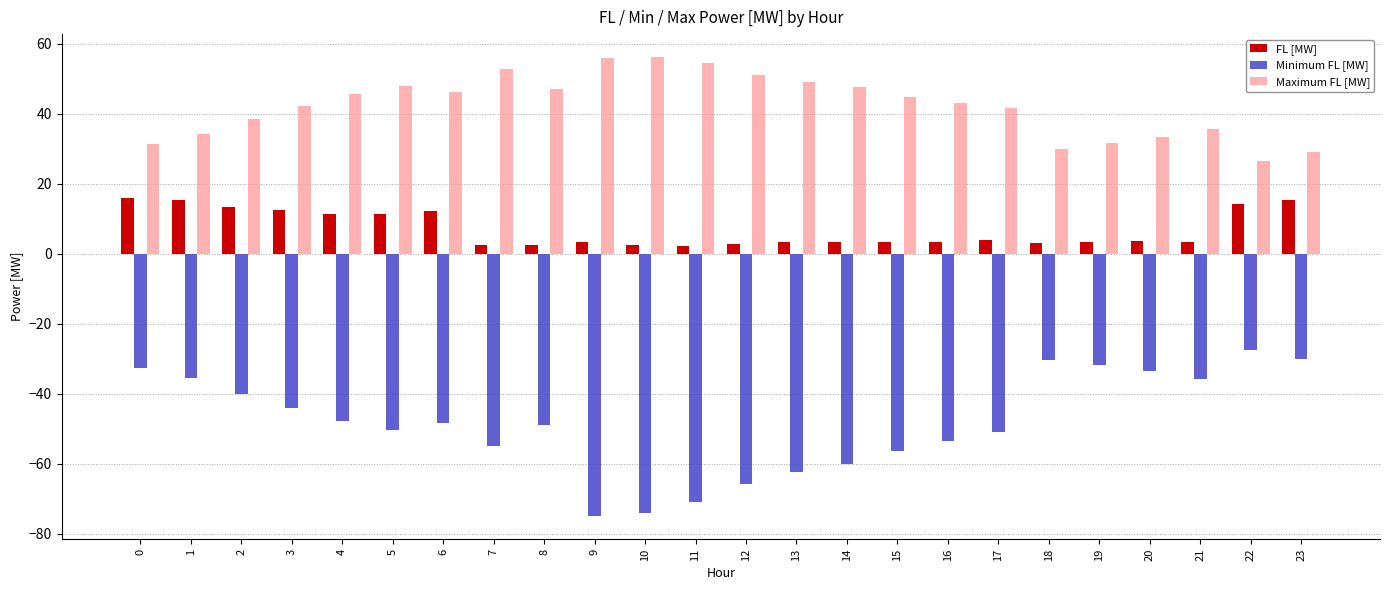

Read the Maximum FL [MW] value at 23.

29.0